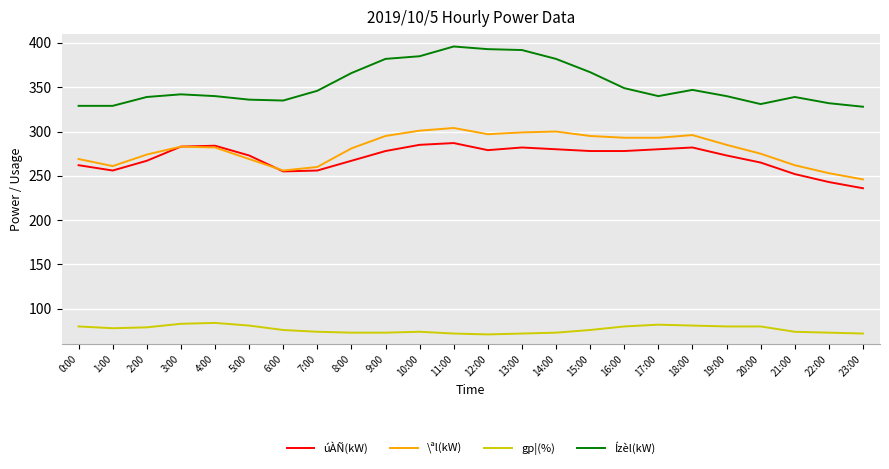

What is the smallest value displayed?

71